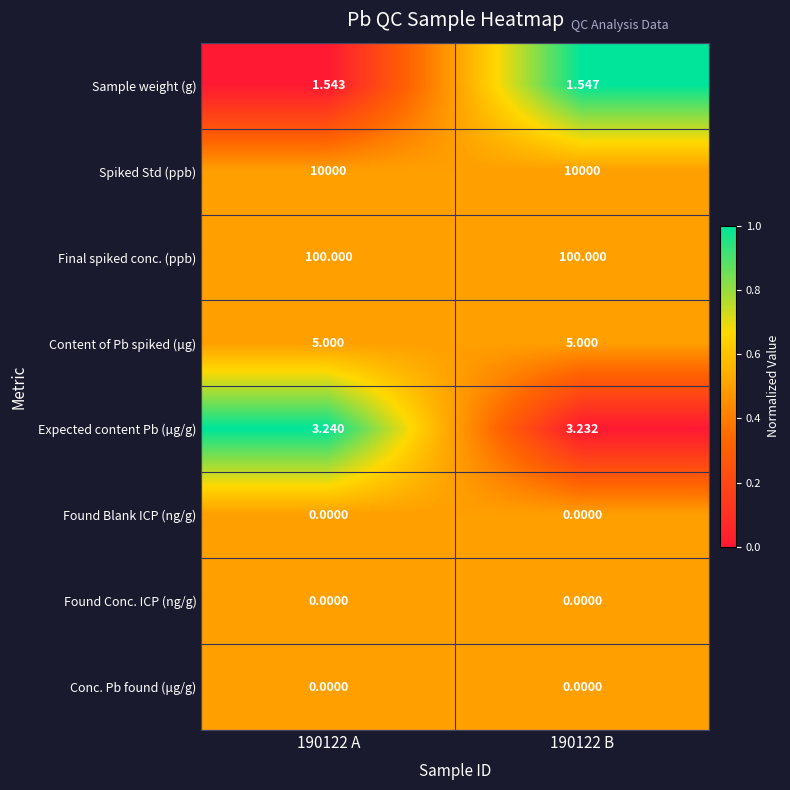

Which series has the largest range (max minus min)?

Expected content Pb (µg/g)